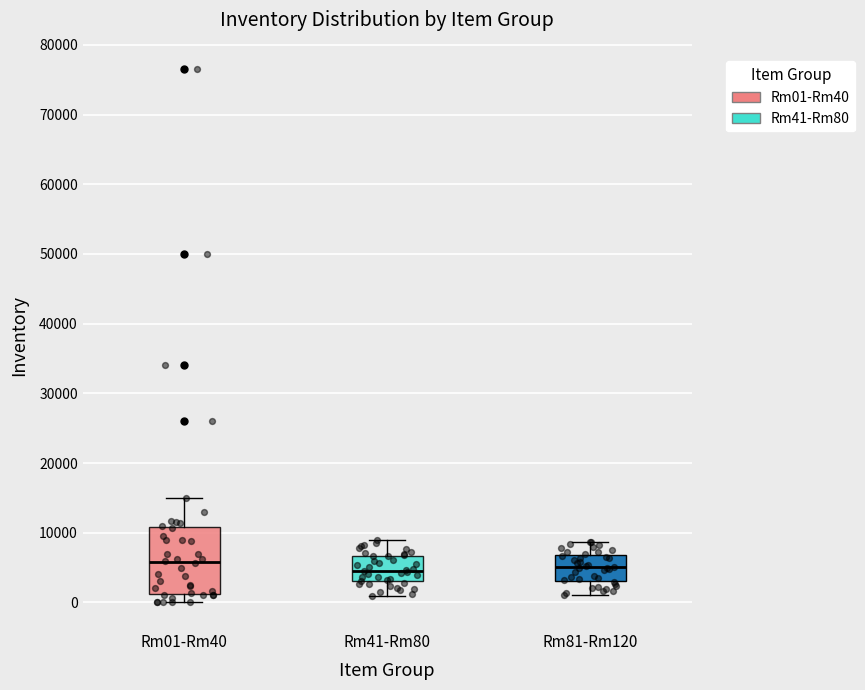

Where is the lower edge of the box for Rm01-Rm40 on the y-axis? The values are not printed on the chart, so give them approximately, as read against the axis.

1000